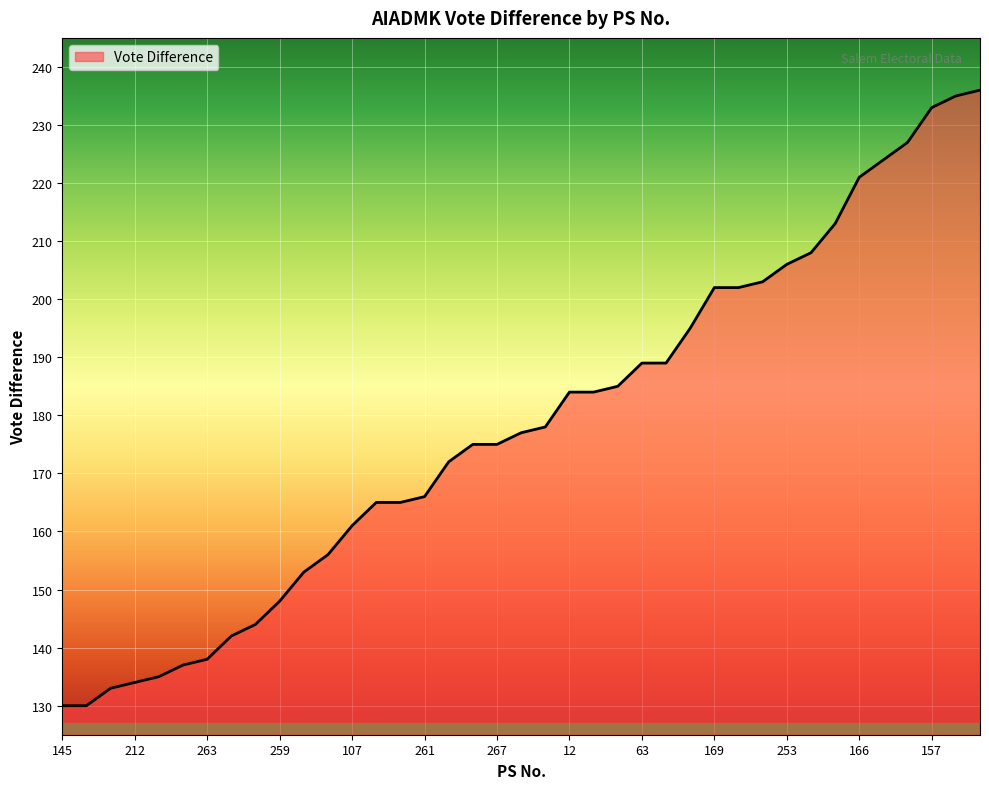

What is the maximum value shown in the chart?

236